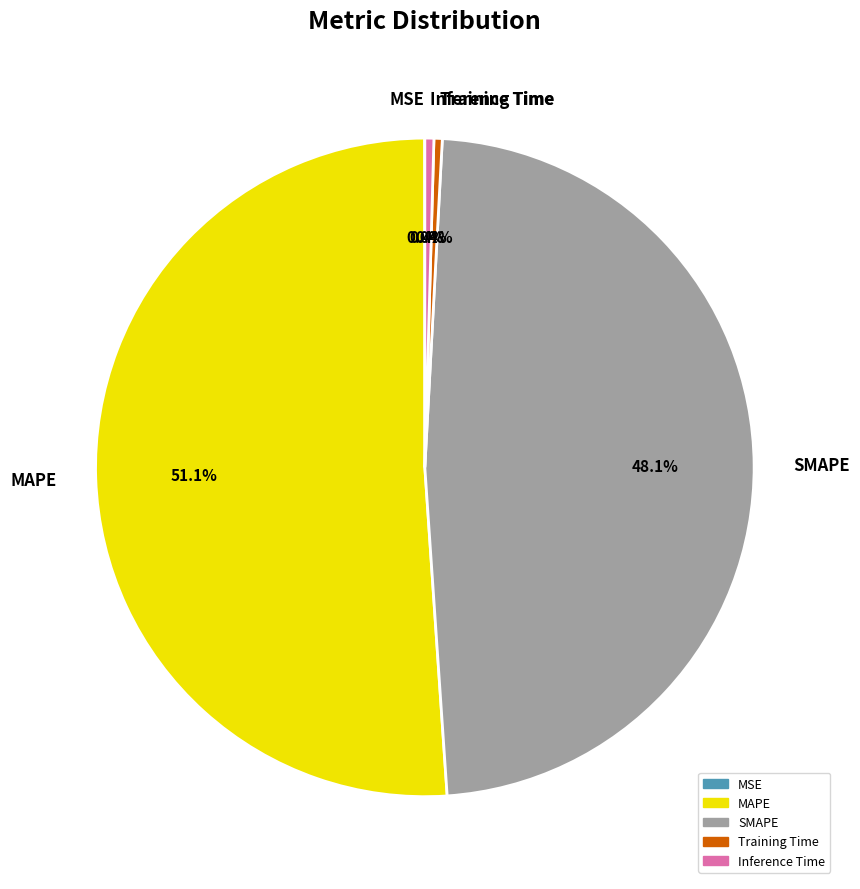

Is there any slice that represents more than half of the pie?

Yes